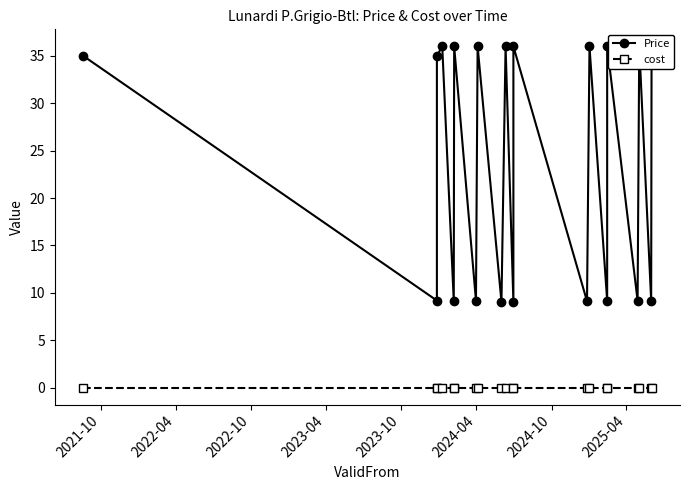

Rank the series by their average value, from highest to lowest.

Price, cost